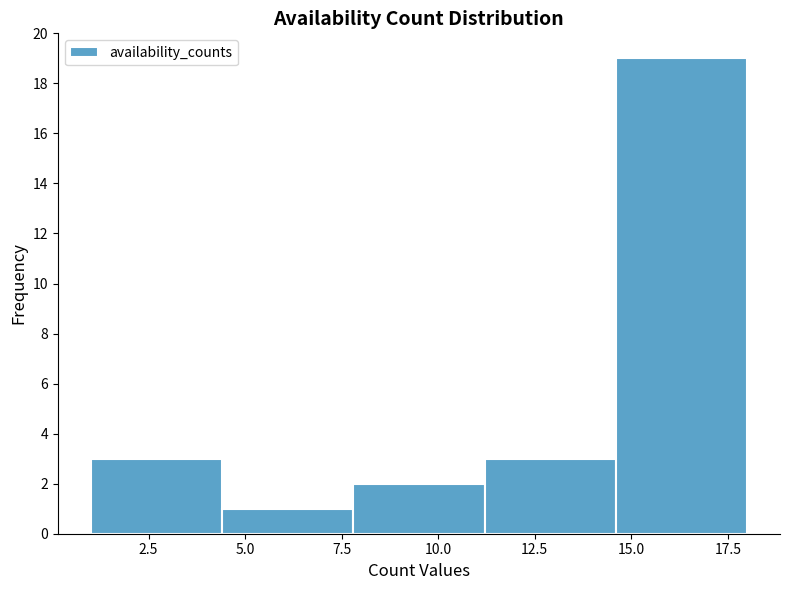

Reading left to right, list every bar in this chart as the range it spans on the x-axis followed by its height. Neither the bar edges nor the heights are printed on the chart, so give them approximately, as read against the axes.

1.0 to 4.4: 3
4.4 to 7.8: 1
7.8 to 11.2: 2
11.2 to 14.6: 3
14.6 to 18.0: 19